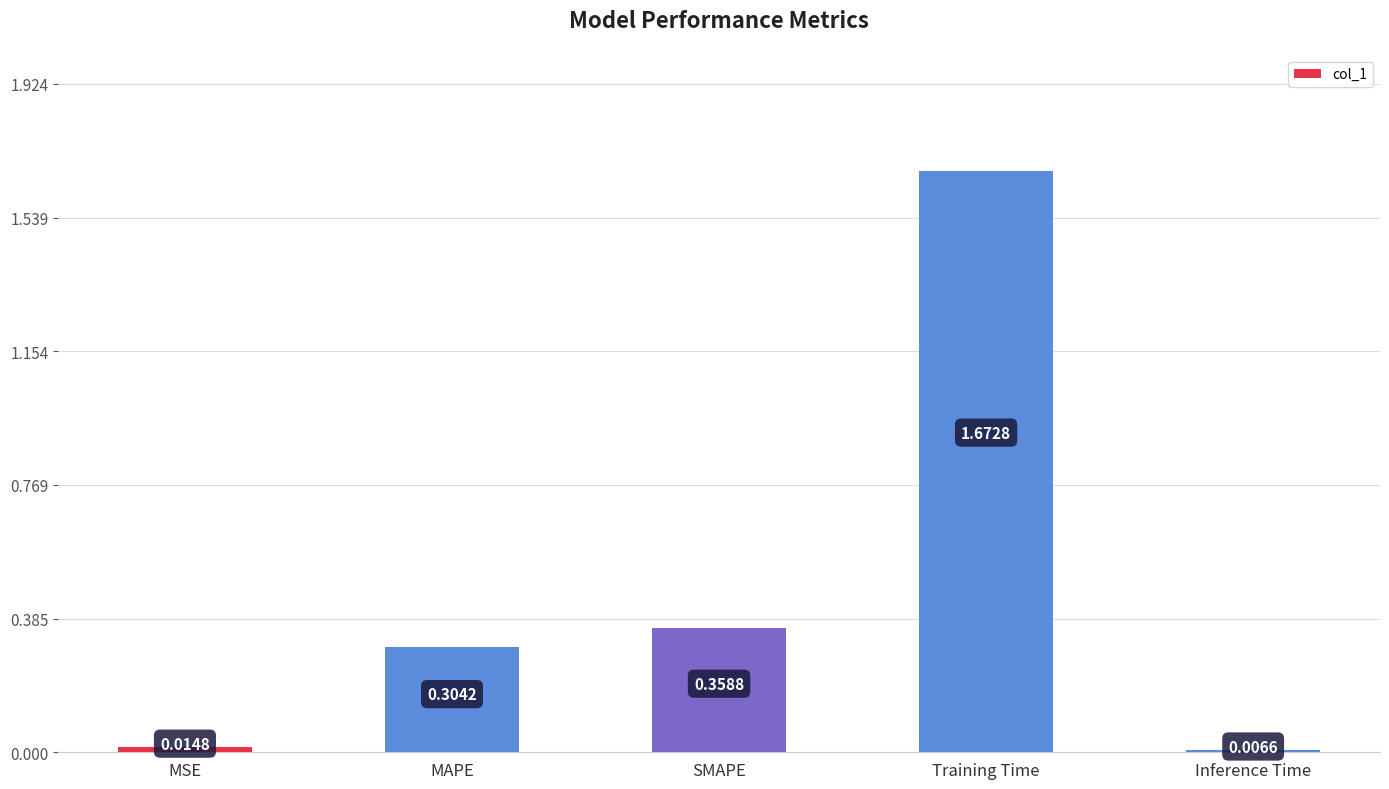

Which label corresponds to the smallest value in the chart?

Inference Time